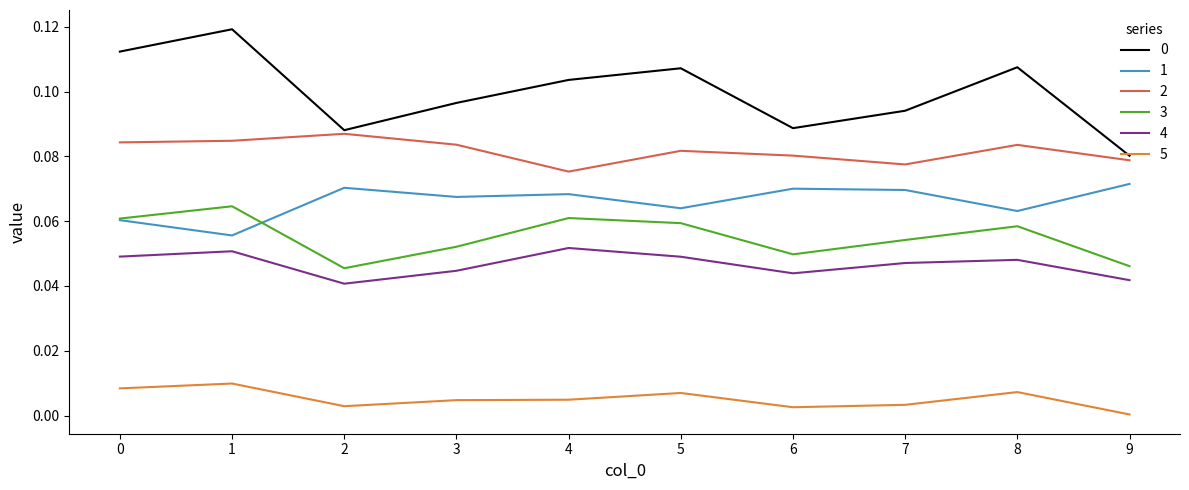

The value of 5 at 7 is 0.0. True or false?

True